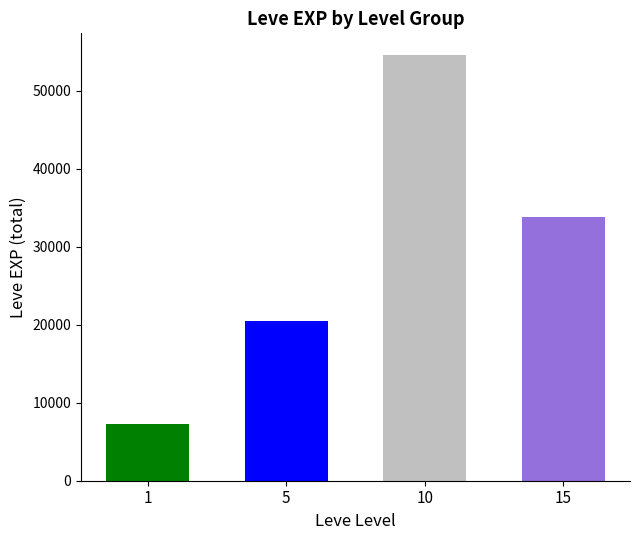

Which category has the highest value across all series?

10